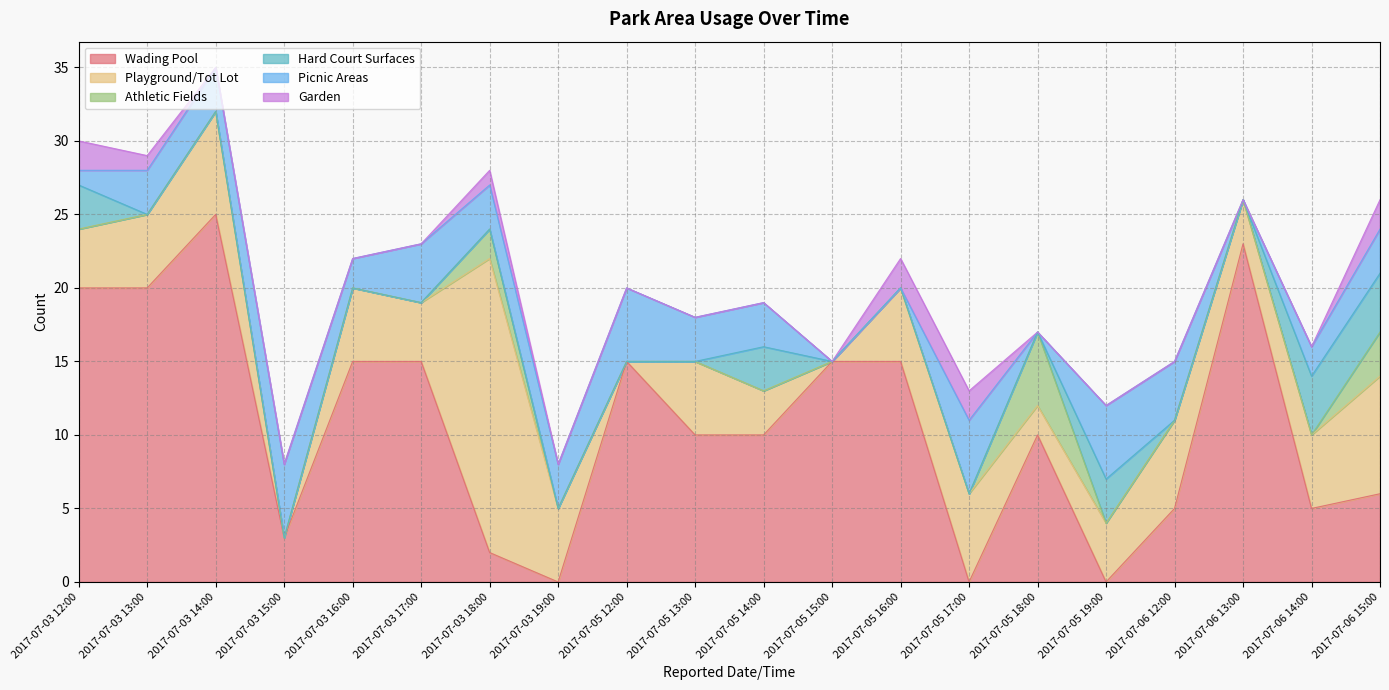

Reading left to right, what are all the values shown in this chart?

Wading Pool: 2017-07-03 12:00=20	2017-07-03 13:00=20	2017-07-03 14:00=25	2017-07-03 15:00=3	2017-07-03 16:00=15	2017-07-03 17:00=15	2017-07-03 18:00=2	2017-07-03 19:00=0	2017-07-05 12:00=15	2017-07-05 13:00=10	2017-07-05 14:00=10	2017-07-05 15:00=15	2017-07-05 16:00=15	2017-07-05 17:00=0	2017-07-05 18:00=10	2017-07-05 19:00=0	2017-07-06 12:00=5	2017-07-06 13:00=23	2017-07-06 14:00=5	2017-07-06 15:00=6
Playground/Tot Lot: 2017-07-03 12:00=4	2017-07-03 13:00=5	2017-07-03 14:00=7	2017-07-03 15:00=0	2017-07-03 16:00=5	2017-07-03 17:00=4	2017-07-03 18:00=20	2017-07-03 19:00=5	2017-07-05 12:00=0	2017-07-05 13:00=5	2017-07-05 14:00=3	2017-07-05 15:00=0	2017-07-05 16:00=5	2017-07-05 17:00=6	2017-07-05 18:00=2	2017-07-05 19:00=4	2017-07-06 12:00=6	2017-07-06 13:00=3	2017-07-06 14:00=5	2017-07-06 15:00=8
Athletic Fields: 2017-07-03 12:00=0	2017-07-03 13:00=0	2017-07-03 14:00=0	2017-07-03 15:00=0	2017-07-03 16:00=0	2017-07-03 17:00=0	2017-07-03 18:00=2	2017-07-03 19:00=0	2017-07-05 12:00=0	2017-07-05 13:00=0	2017-07-05 14:00=0	2017-07-05 15:00=0	2017-07-05 16:00=0	2017-07-05 17:00=0	2017-07-05 18:00=5	2017-07-05 19:00=0	2017-07-06 12:00=0	2017-07-06 13:00=0	2017-07-06 14:00=0	2017-07-06 15:00=3
Hard Court Surfaces: 2017-07-03 12:00=3	2017-07-03 13:00=0	2017-07-03 14:00=0	2017-07-03 15:00=0	2017-07-03 16:00=0	2017-07-03 17:00=0	2017-07-03 18:00=0	2017-07-03 19:00=0	2017-07-05 12:00=0	2017-07-05 13:00=0	2017-07-05 14:00=3	2017-07-05 15:00=0	2017-07-05 16:00=0	2017-07-05 17:00=0	2017-07-05 18:00=0	2017-07-05 19:00=3	2017-07-06 12:00=0	2017-07-06 13:00=0	2017-07-06 14:00=4	2017-07-06 15:00=4
Picnic Areas: 2017-07-03 12:00=1	2017-07-03 13:00=3	2017-07-03 14:00=3	2017-07-03 15:00=5	2017-07-03 16:00=2	2017-07-03 17:00=4	2017-07-03 18:00=3	2017-07-03 19:00=3	2017-07-05 12:00=5	2017-07-05 13:00=3	2017-07-05 14:00=3	2017-07-05 15:00=0	2017-07-05 16:00=0	2017-07-05 17:00=5	2017-07-05 18:00=0	2017-07-05 19:00=5	2017-07-06 12:00=4	2017-07-06 13:00=0	2017-07-06 14:00=2	2017-07-06 15:00=3
Garden: 2017-07-03 12:00=2	2017-07-03 13:00=1	2017-07-03 14:00=0	2017-07-03 15:00=0	2017-07-03 16:00=0	2017-07-03 17:00=0	2017-07-03 18:00=1	2017-07-03 19:00=0	2017-07-05 12:00=0	2017-07-05 13:00=0	2017-07-05 14:00=0	2017-07-05 15:00=0	2017-07-05 16:00=2	2017-07-05 17:00=2	2017-07-05 18:00=0	2017-07-05 19:00=0	2017-07-06 12:00=0	2017-07-06 13:00=0	2017-07-06 14:00=0	2017-07-06 15:00=2